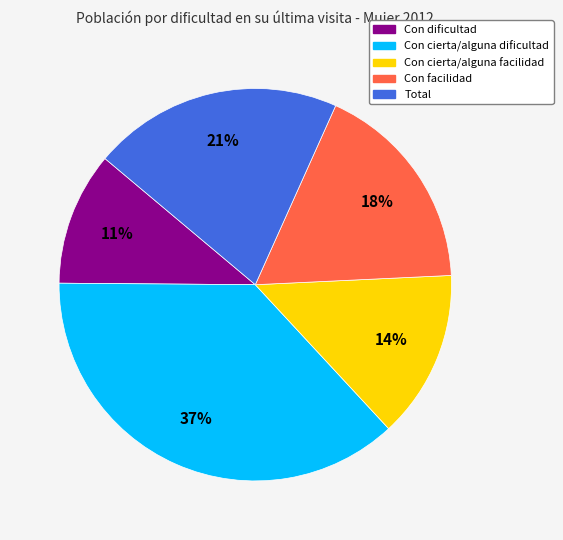

Do Con cierta/alguna dificultad and Con cierta/alguna facilidad together represent more than half of the pie?

Yes